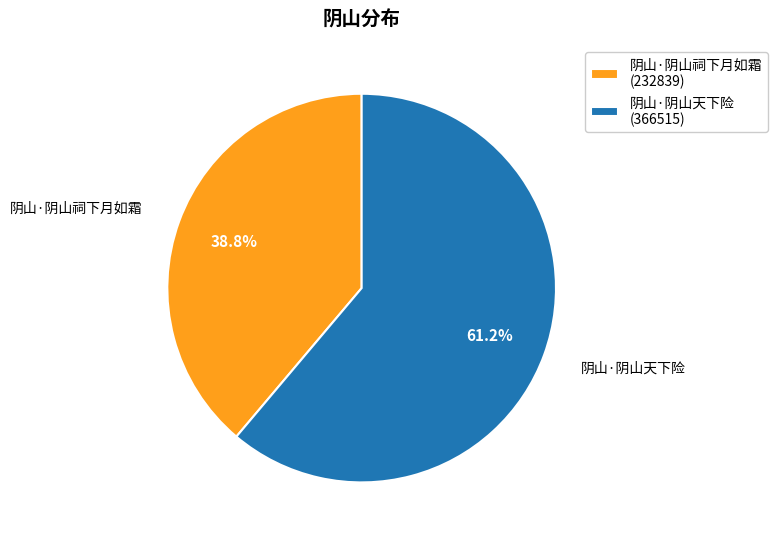

What is the total percentage of 阴山·阴山天下险 and 阴山·阴山祠下月如霜?

100.0%